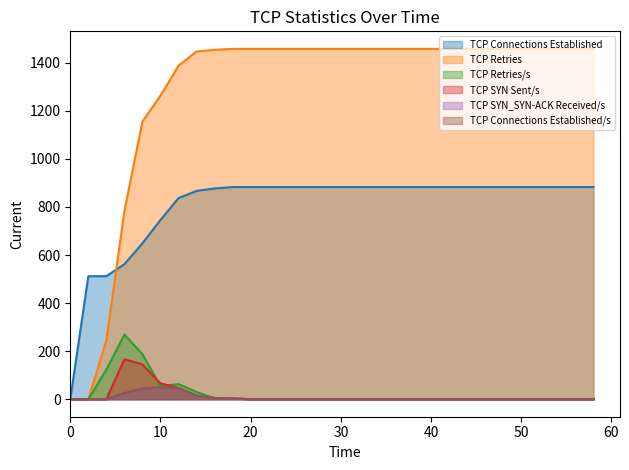

How many lines are shown in the chart?

6